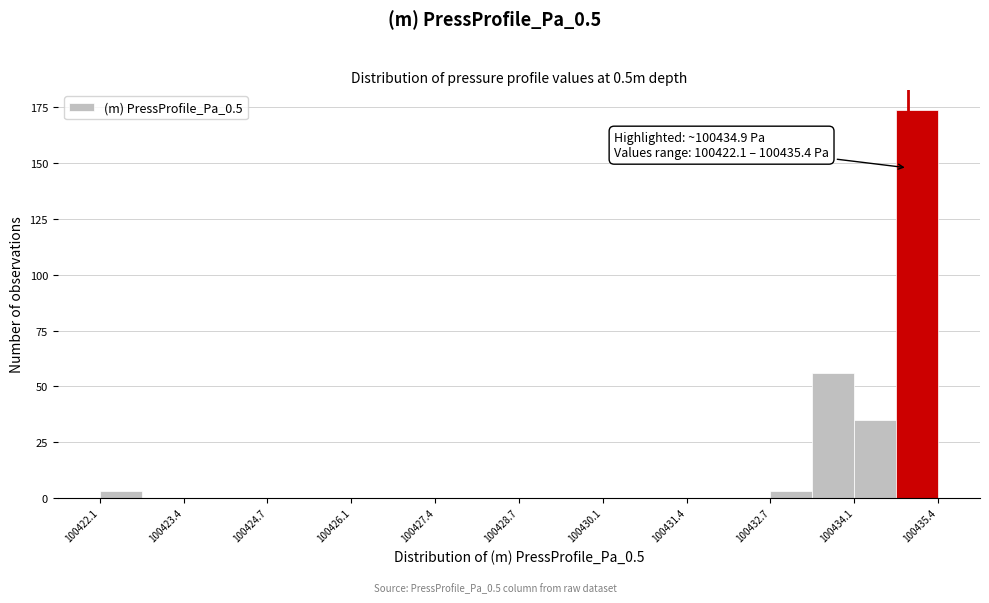

Read against the x-axis, roughly where is the centre of the tallest bar?

100435.0